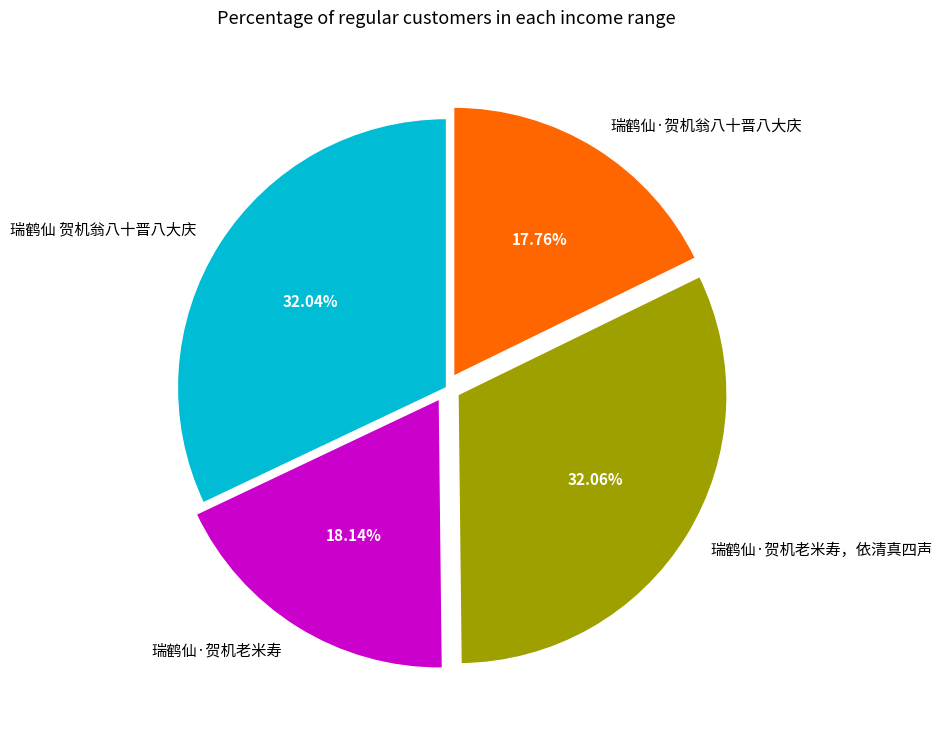

Is it true that 瑞鹤仙·贺机翁八十晋八大庆 is 10% of the pie?

False